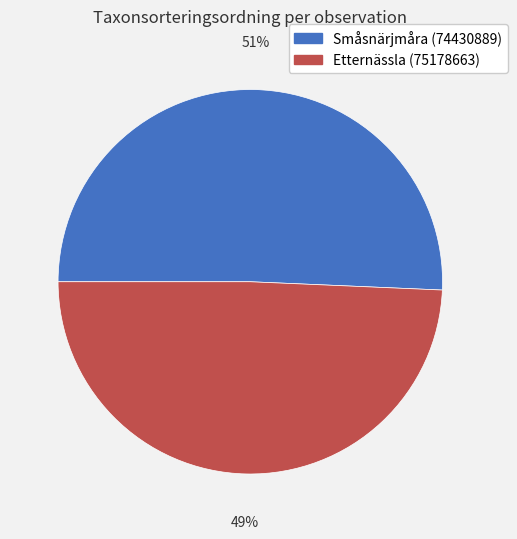

Combined, do Småsnärjmåra (74430889) and Etternässla (75178663) account for over 50%?

Yes